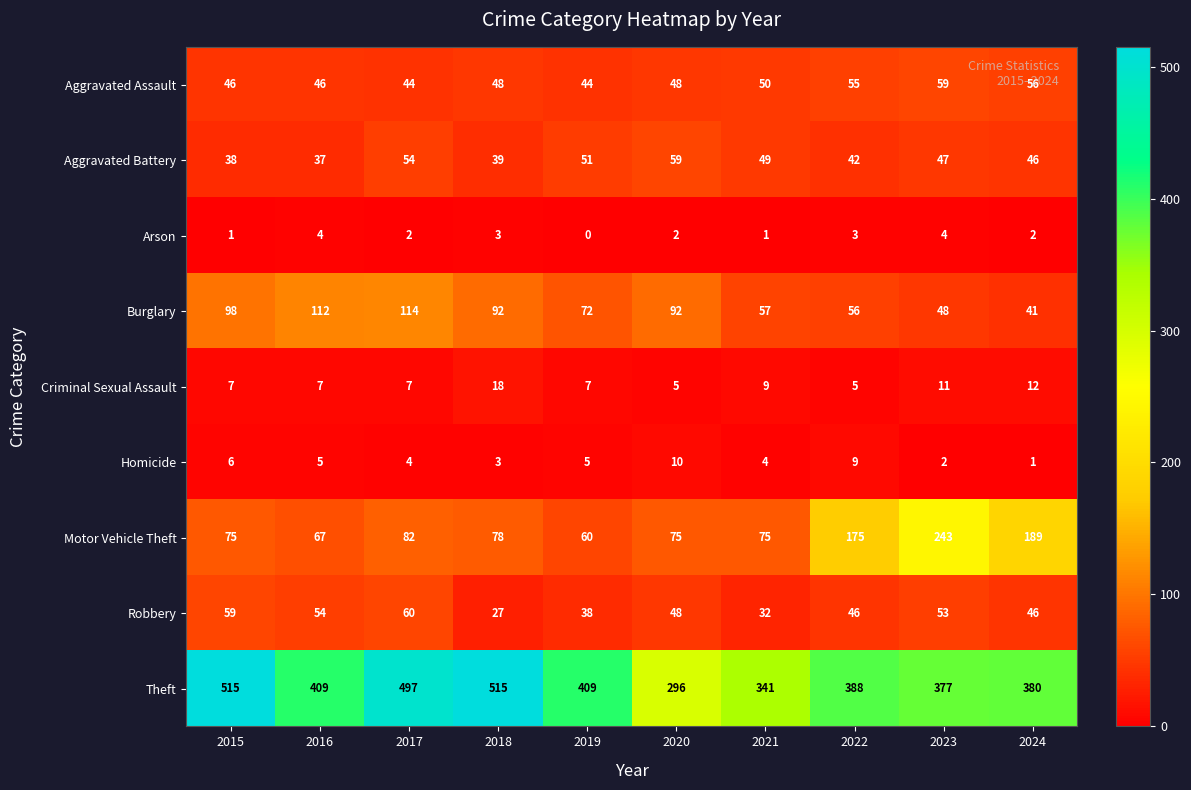

At which label does Aggravated Battery first exceed 47?

2017